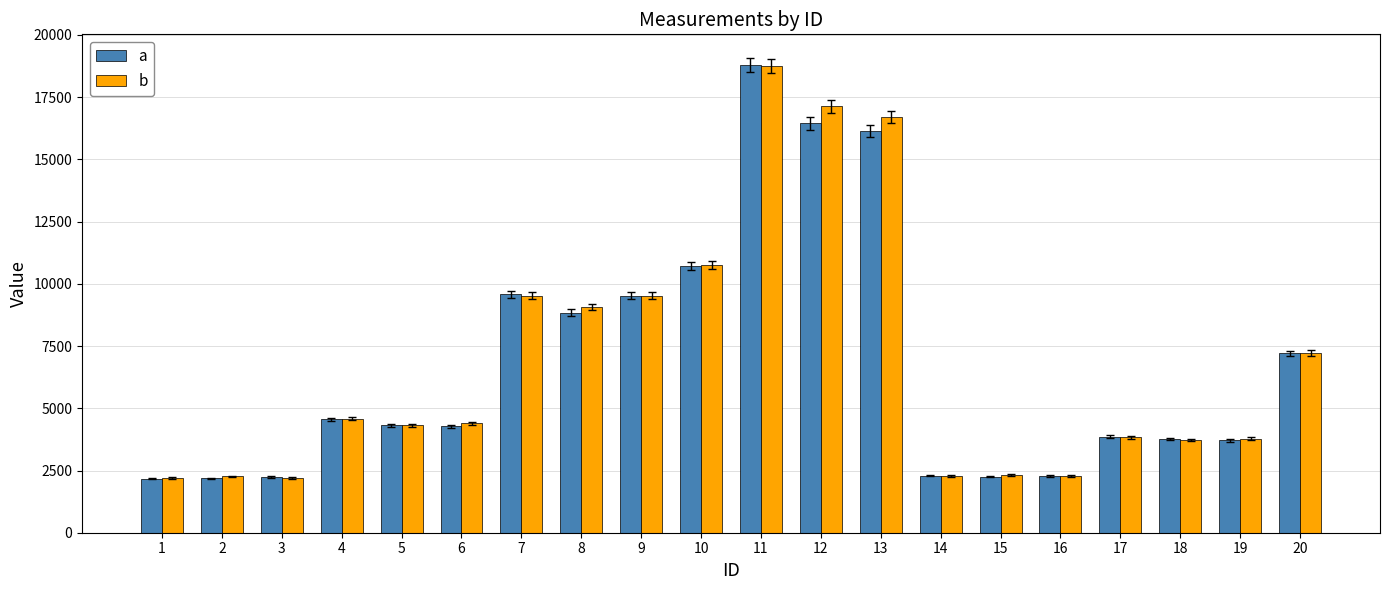

Does the chart contain stacked bars?

No